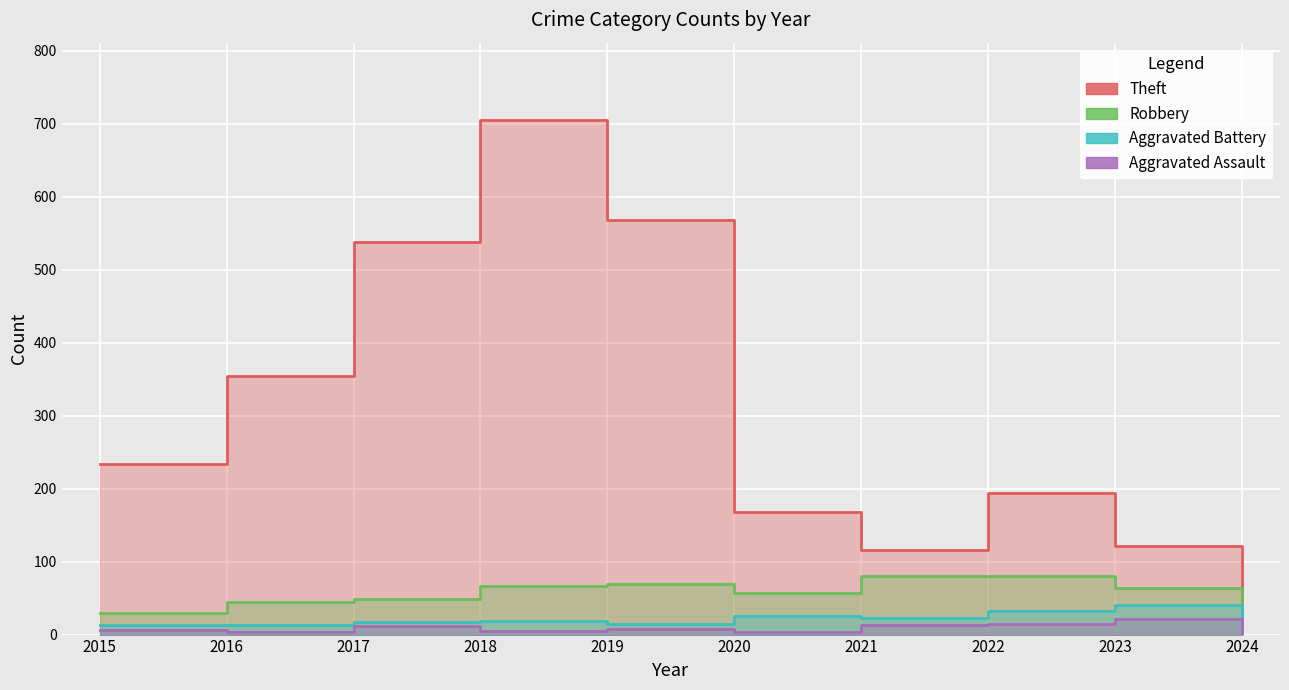

What is the difference between the second highest and second lowest values in the Theft series?

452